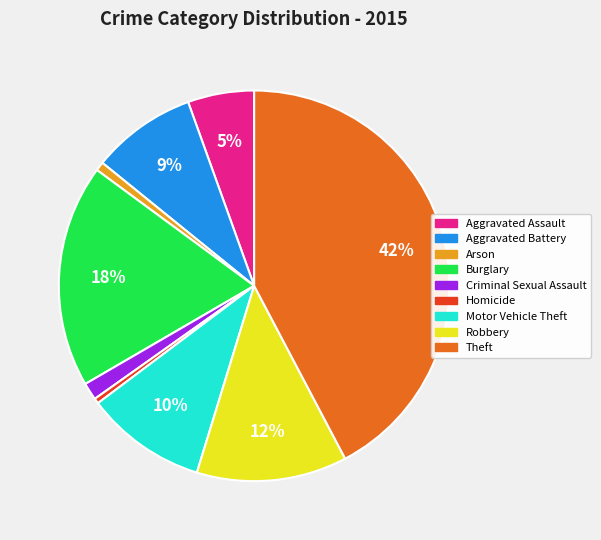

True or false: Aggravated Battery accounts for 9% of the total.

True